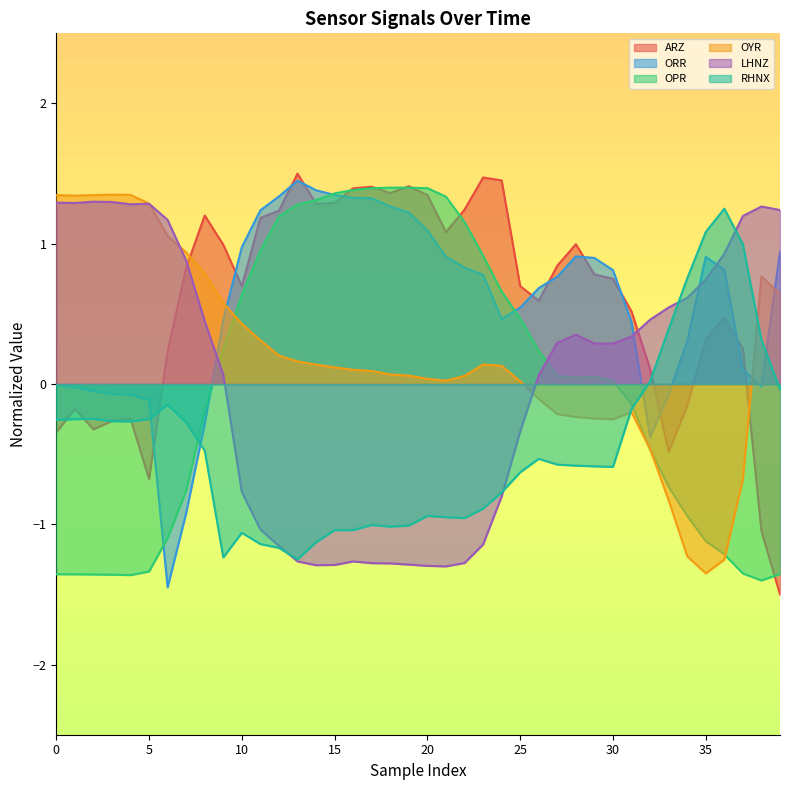

How many lines are shown in the chart?

6